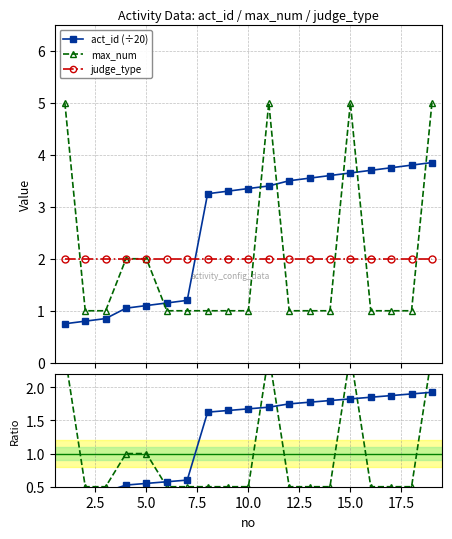

How many lines are shown in the chart?

5